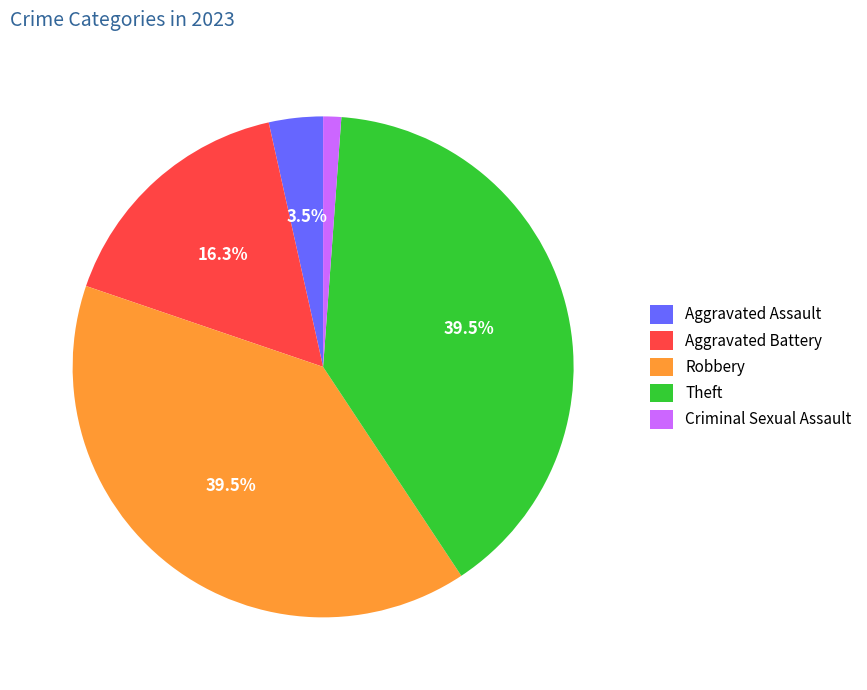

How much of the chart is everything except Robbery?

60.5%